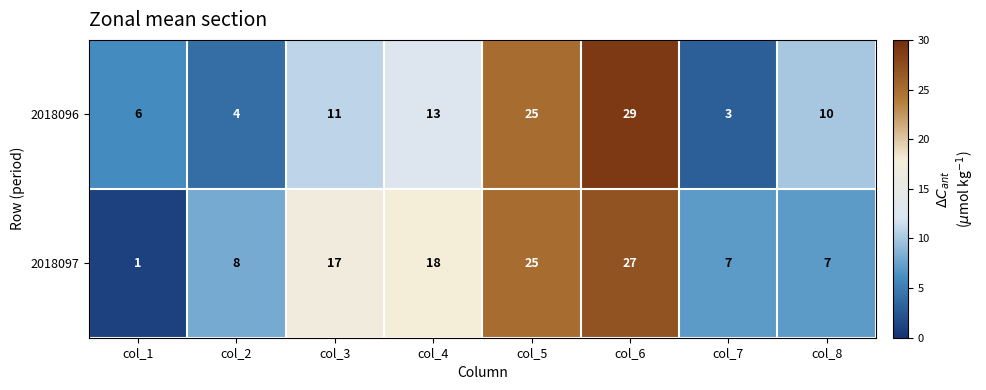

What is the greatest value displayed?

29